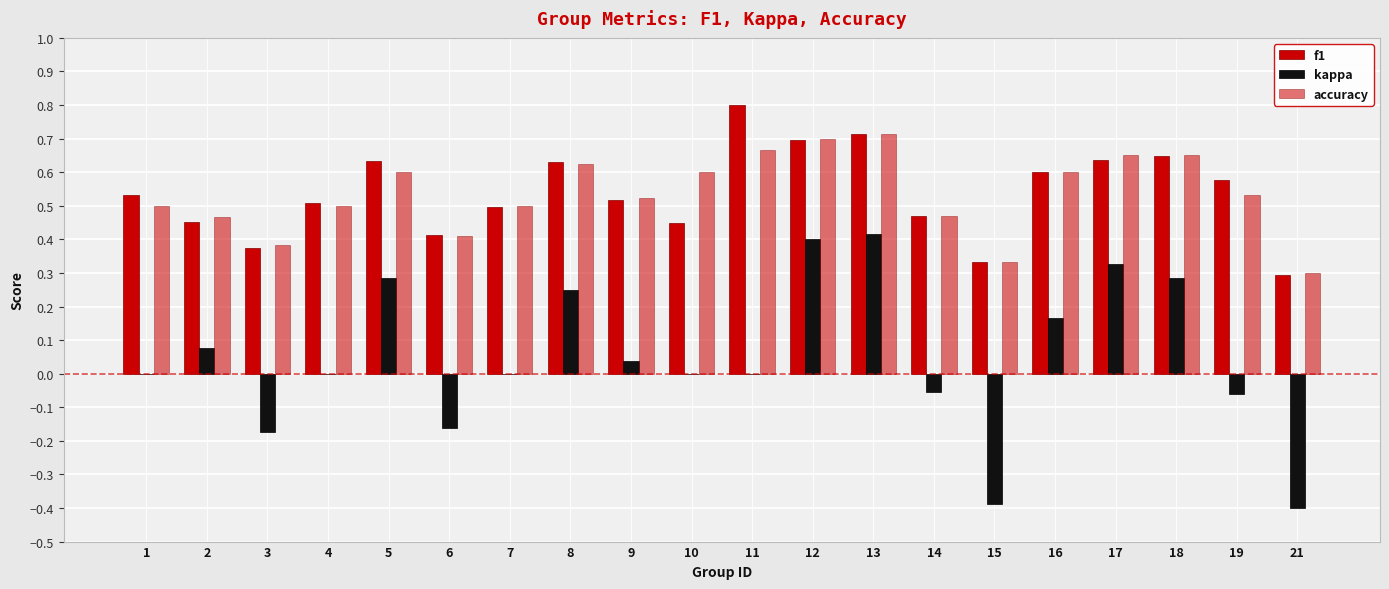

Rank the categories by accuracy value from lowest to highest.

21, 15, 3, 6, 2, 14, 1, 4, 7, 9, 19, 5, 10, 16, 8, 17, 18, 11, 12, 13